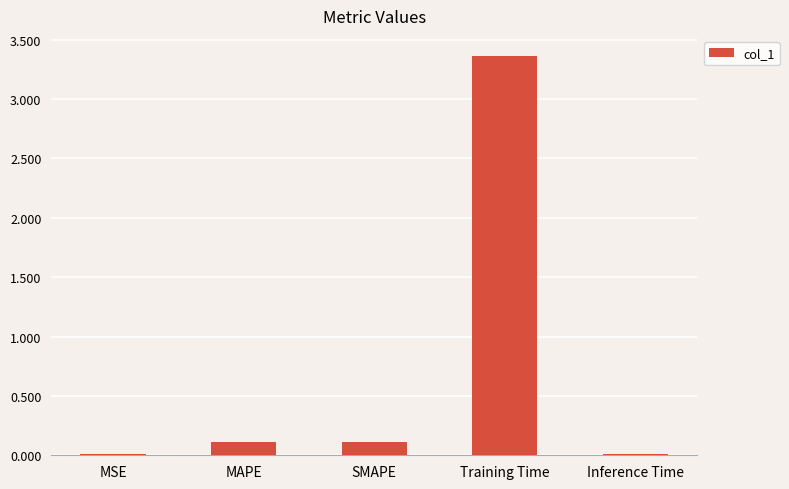

What is the sum of the values at MAPE and MSE?

0.1